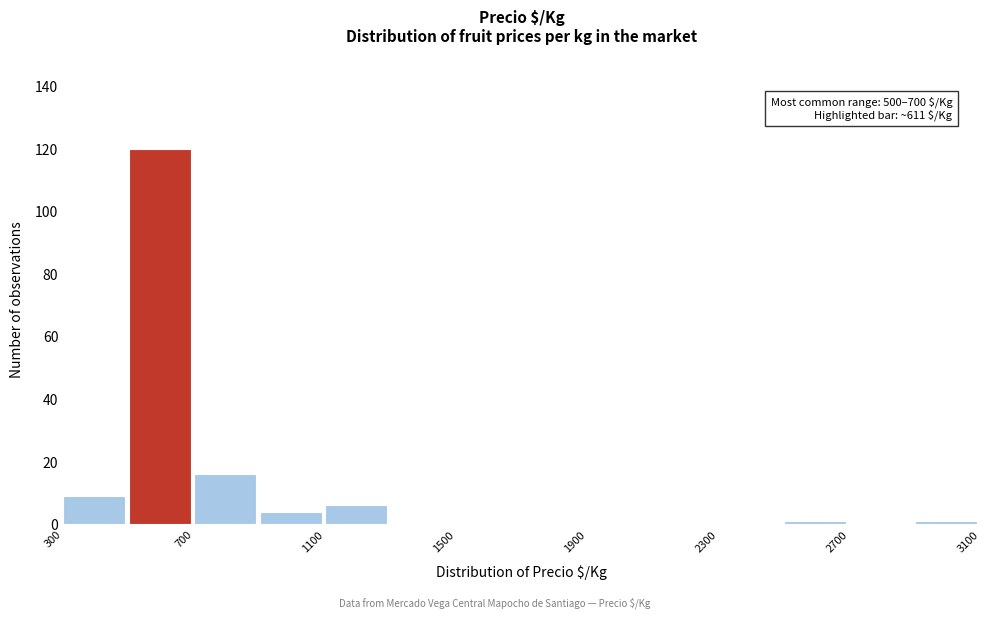

Over which range of the x-axis is the bar tallest?

500 to 700